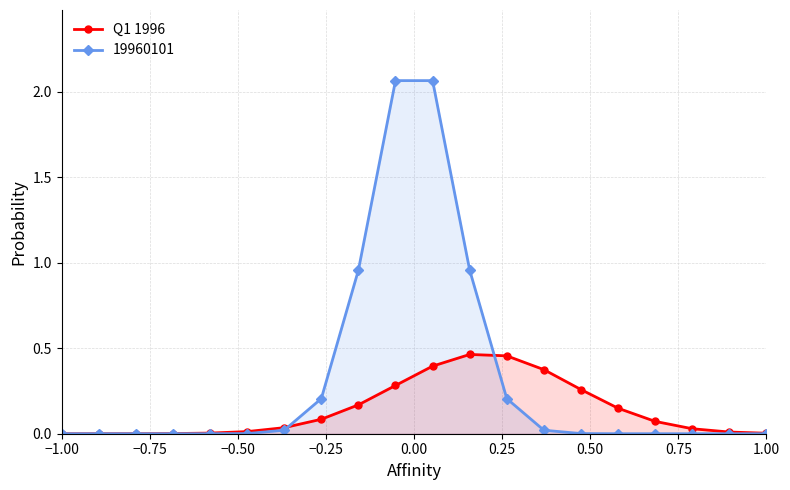

Rank the series by their maximum value, from highest to lowest.

19960101, Q1 1996